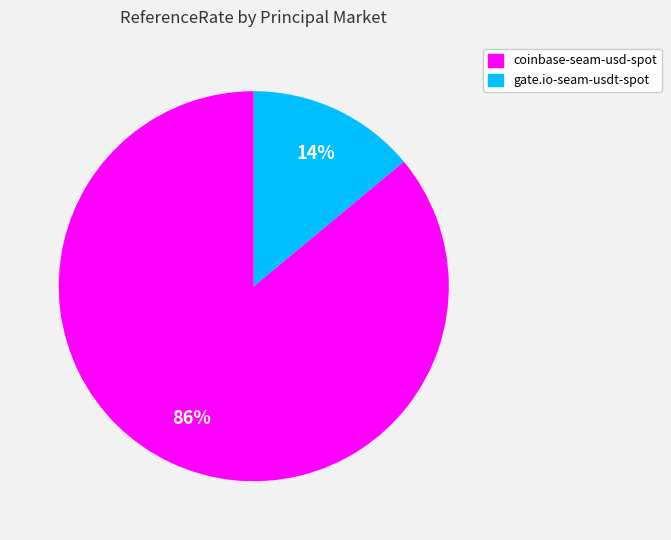

Which category has the smallest portion of the pie?

gate.io-seam-usdt-spot